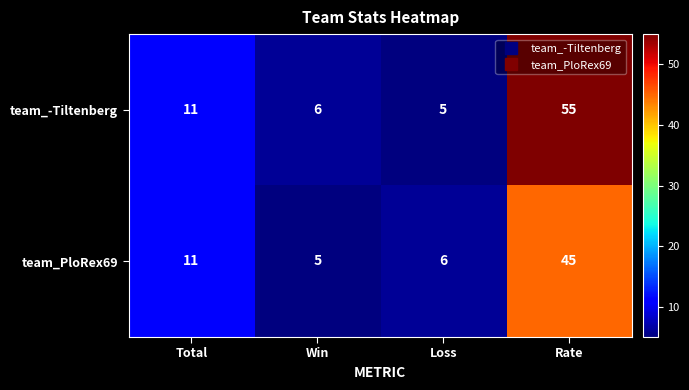

At which label is team_PloRex69 closest to 25?

Total